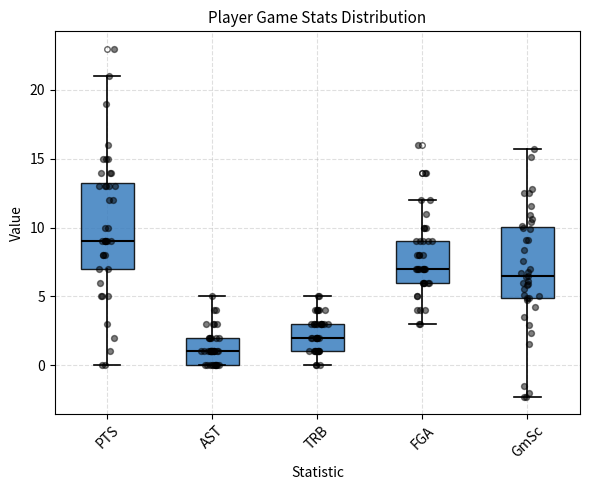

Reading left to right, read every box against the y-axis: the position of its median line, the range the box covers, and the ends of its whiskers. The values are not printed on the chart, so give them approximately, as read against the axis.

PTS: median 9.0, box 7.0 to 13.5, whiskers 0.0 to 21.0
AST: median 1.0, box 0.0 to 2.0, whiskers 0.0 to 5.0
TRB: median 2.0, box 1.0 to 3.0, whiskers 0.0 to 5.0
FGA: median 7.0, box 6.0 to 9.0, whiskers 3.0 to 12.0
GmSc: median 6.5, box 5.0 to 10.0, whiskers -2.5 to 15.5